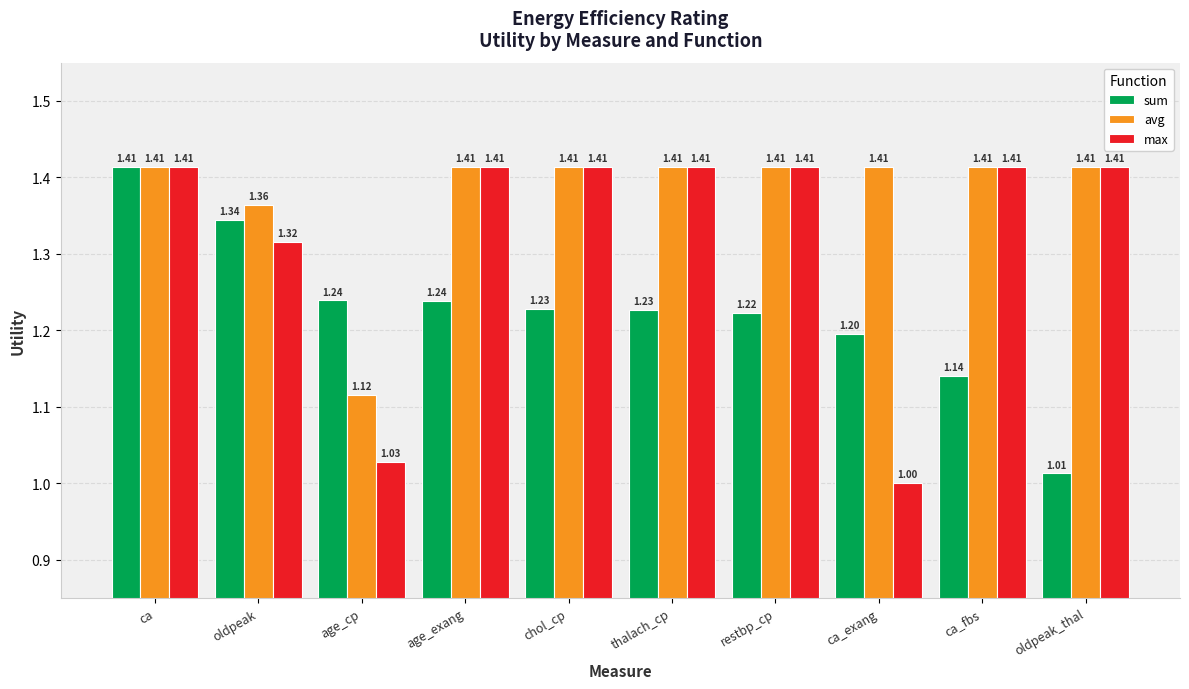

Are the bars horizontal?

No